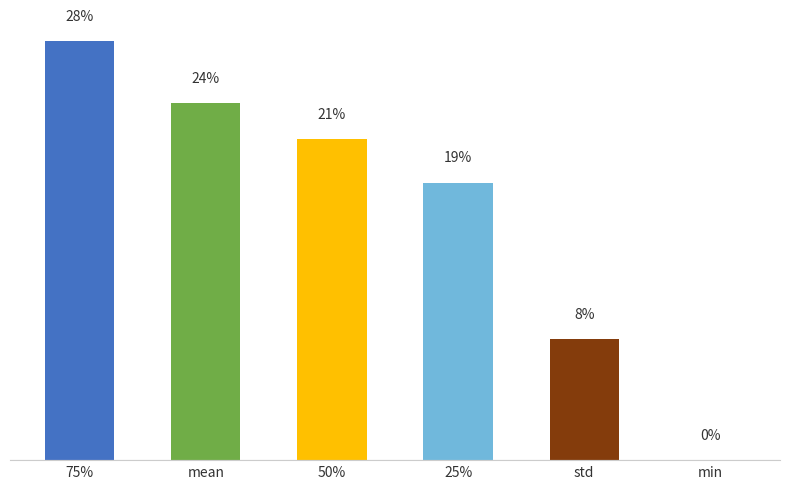

Reading left to right, extract all data points from this chart.

75%=40.7	mean=34.7	50%=31.2	25%=27.0	std=11.7	min=0.0